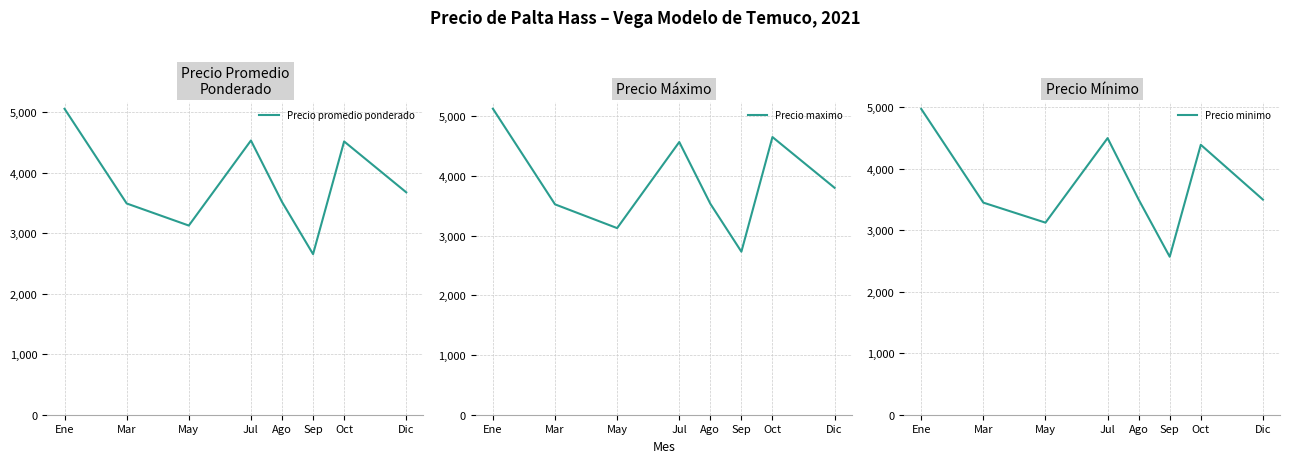

Reading left to right, transcribe all the data shown in this chart.

Precio promedio ponderado: 5053.8	3489.8	3125.0	4530.0	3515.7	2652.8	4514.7	3674.0
Precio maximo: 5125.0	3523.0	3125.0	4566.7	3533.3	2730.0	4650.0	3800.0
Precio minimo: 4975.0	3450.4	3125.0	4500.0	3500.0	2570.0	4391.7	3500.0